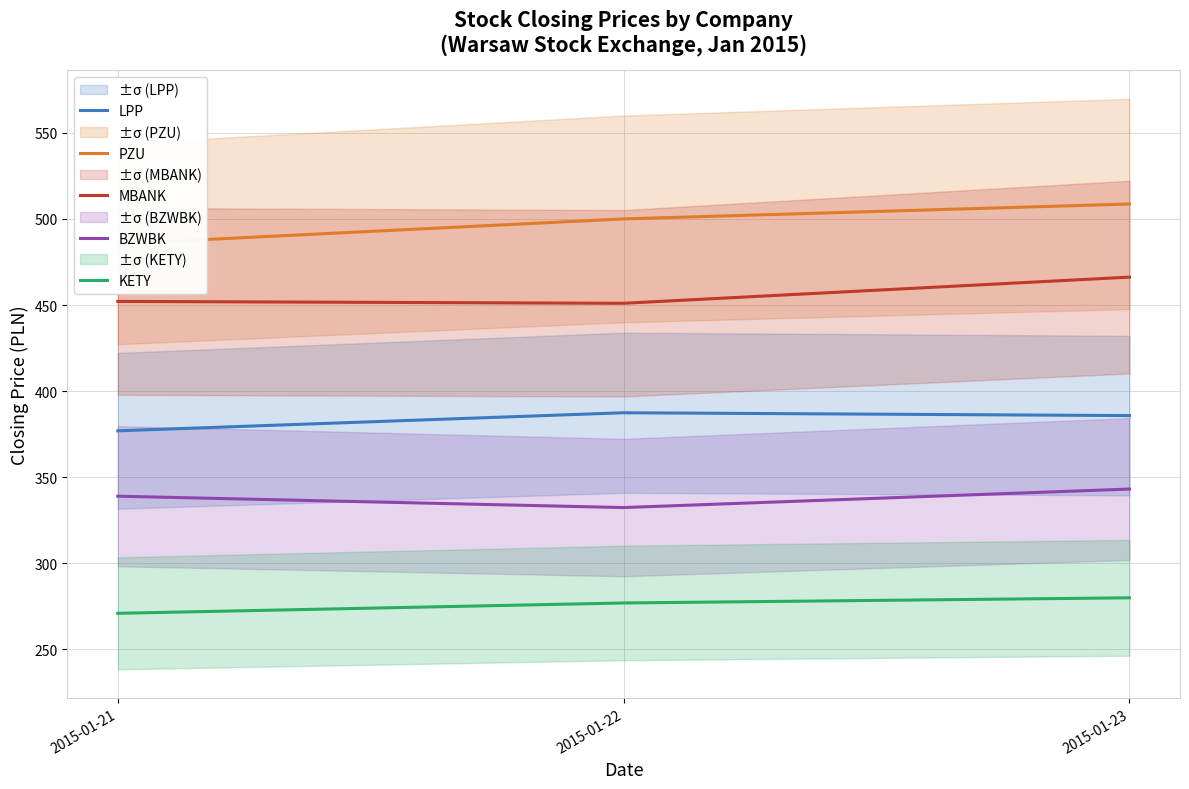

At which label is KETY closest to 275?

2015-01-22